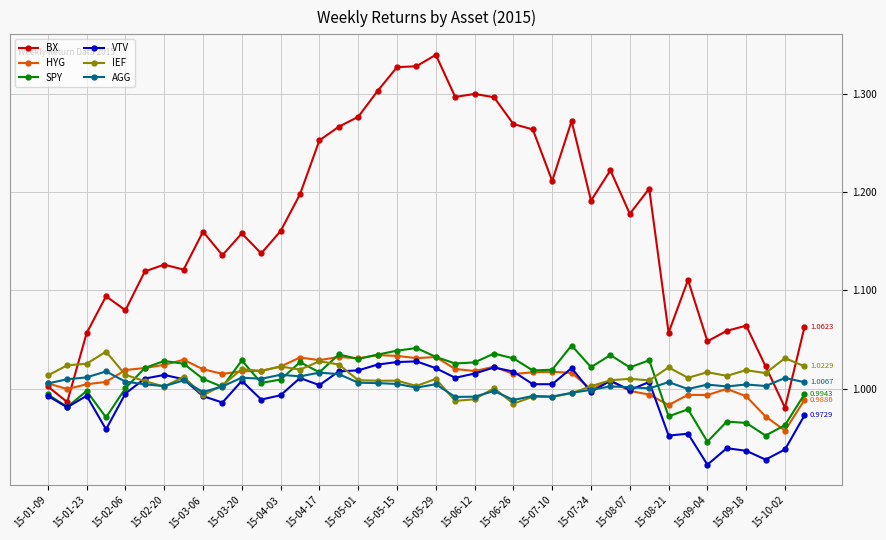

True or false: VTV and BX cross at least once.

False